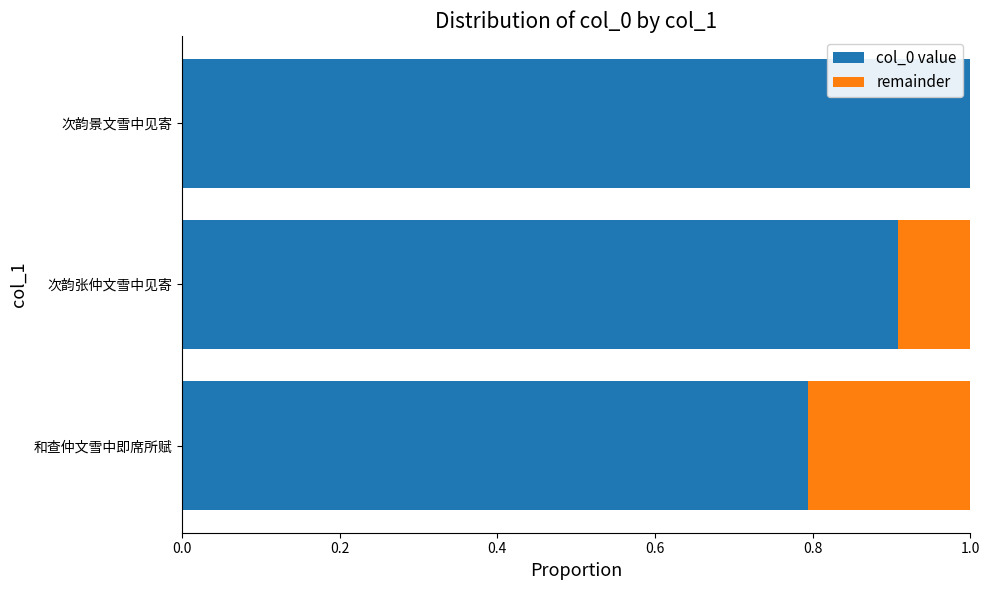

At which label does col_0 value reach its peak?

次韵景文雪中见寄